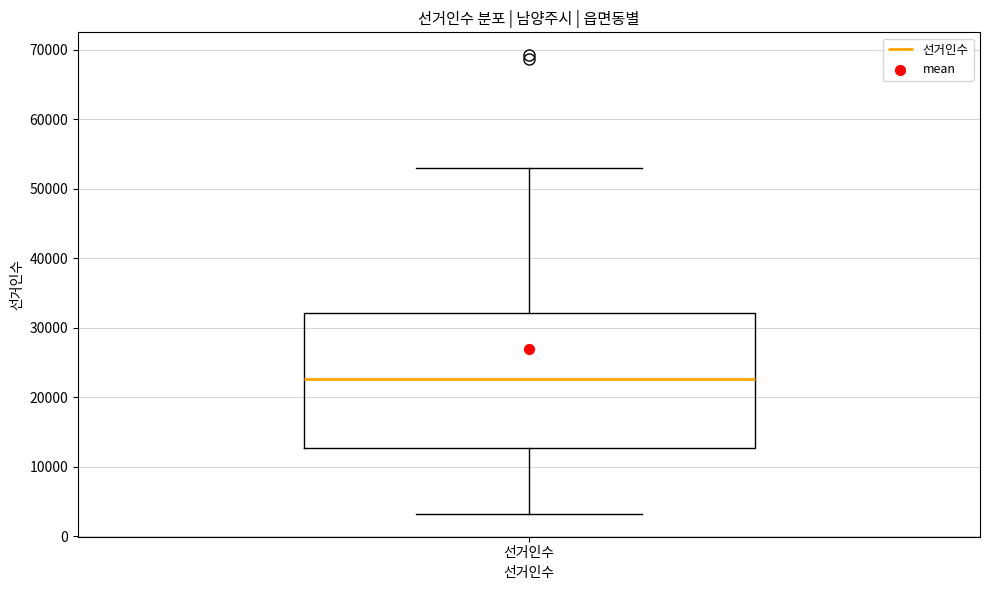

Where is the upper edge of the box for 선거인수 on the y-axis? The values are not printed on the chart, so give them approximately, as read against the axis.

32000